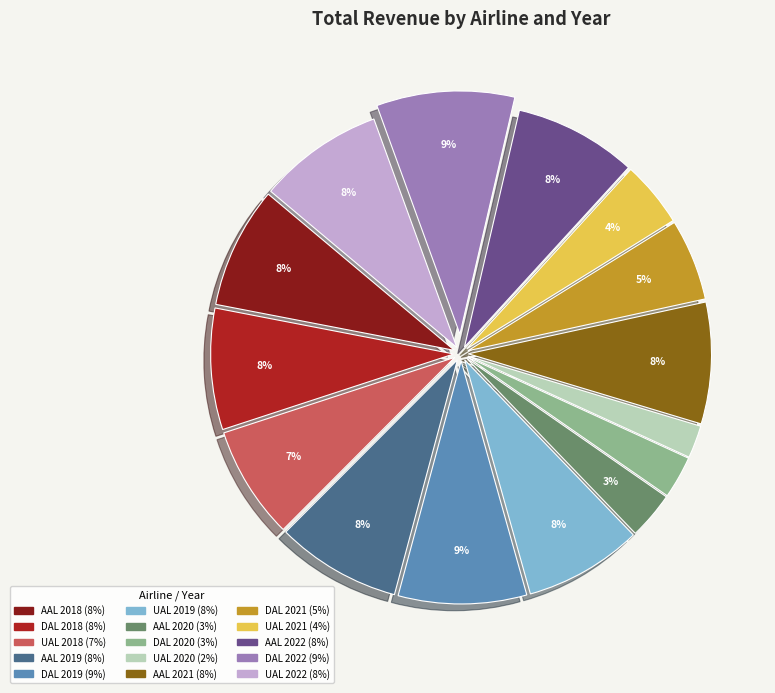

True or false: AAL 2021 accounts for 18% of the total.

False